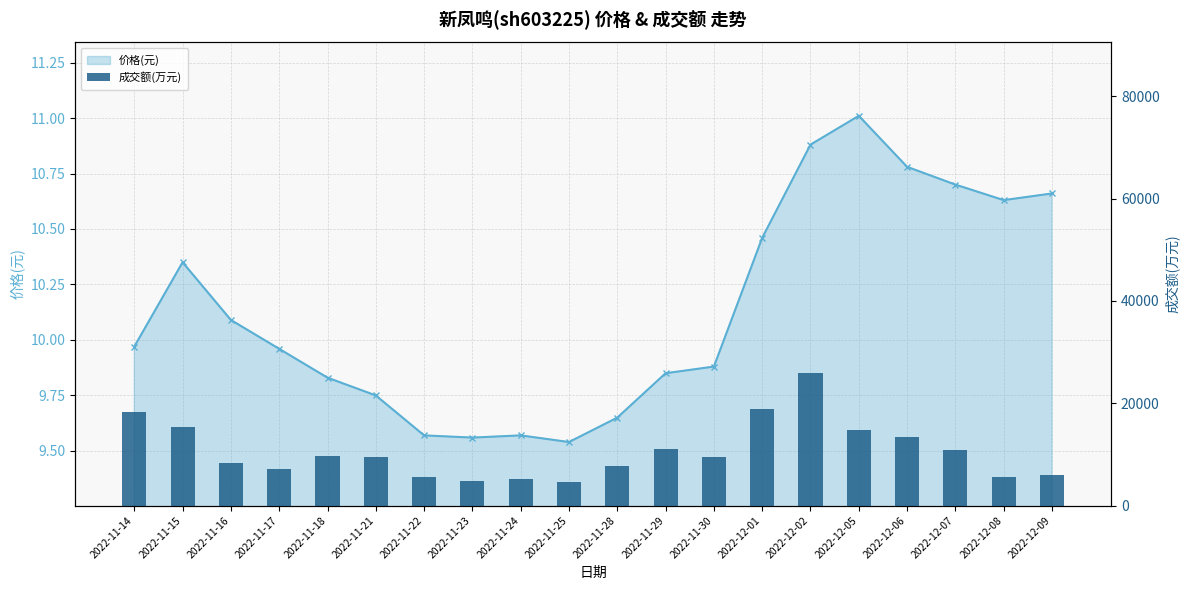

The value of 成交额(万元) at 2022-11-22 is 5628.0. True or false?

True